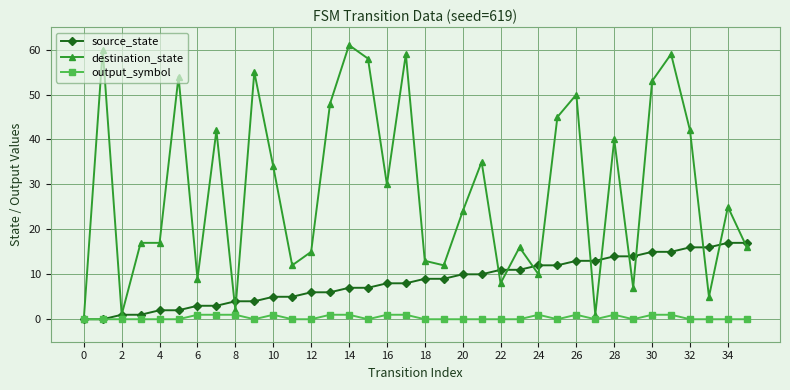

Which series has the widest spread of values?

destination_state